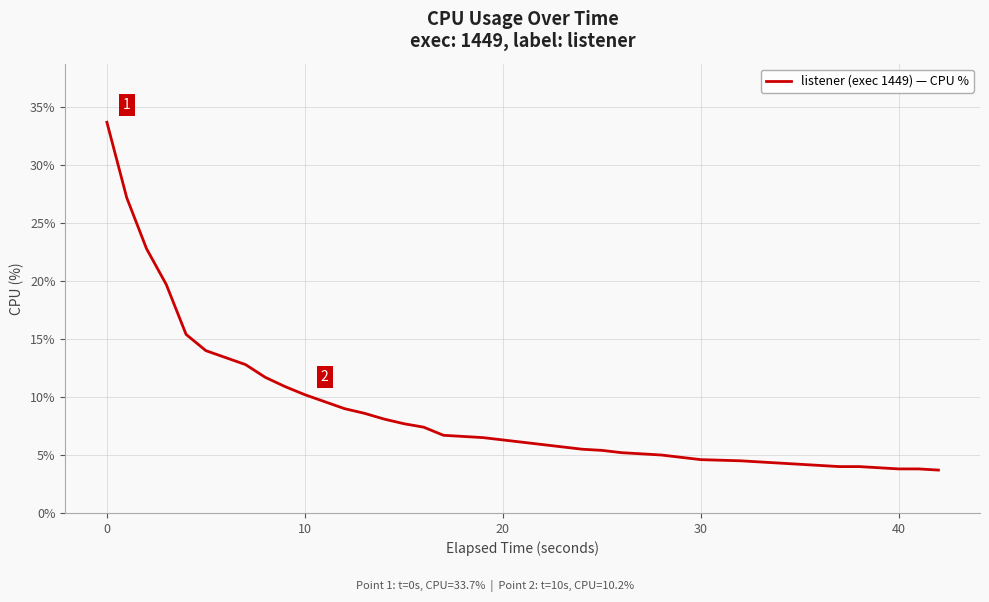

What is the minimum value shown in the chart?

3.7